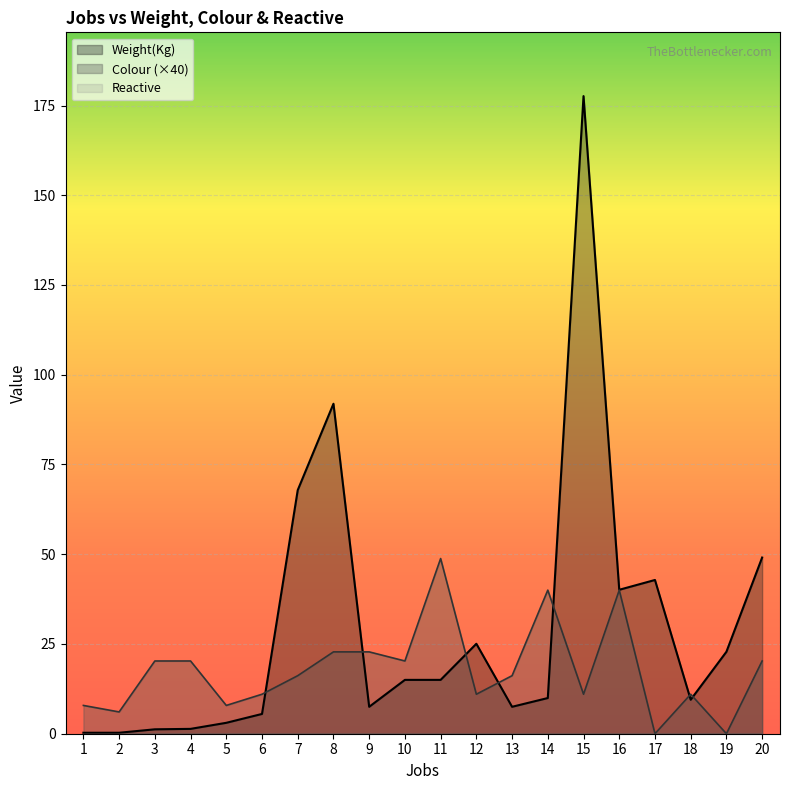

True or false: Weight(Kg) has a value of 67.9 at 7.

True